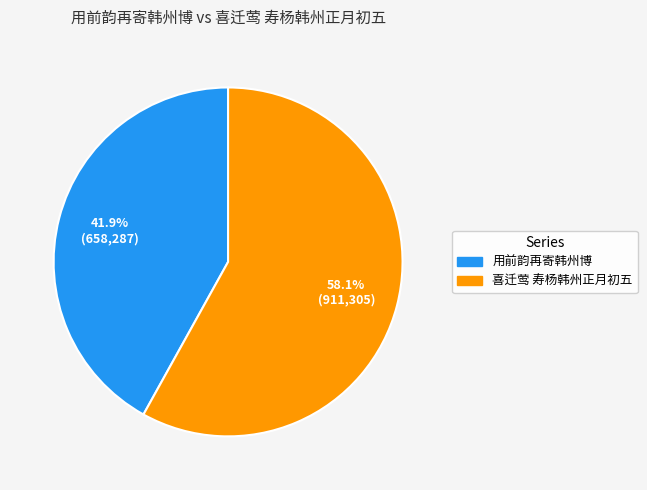

To the nearest percent, what percentage of the pie is 喜迁莺 寿杨韩州正月初五?

58%